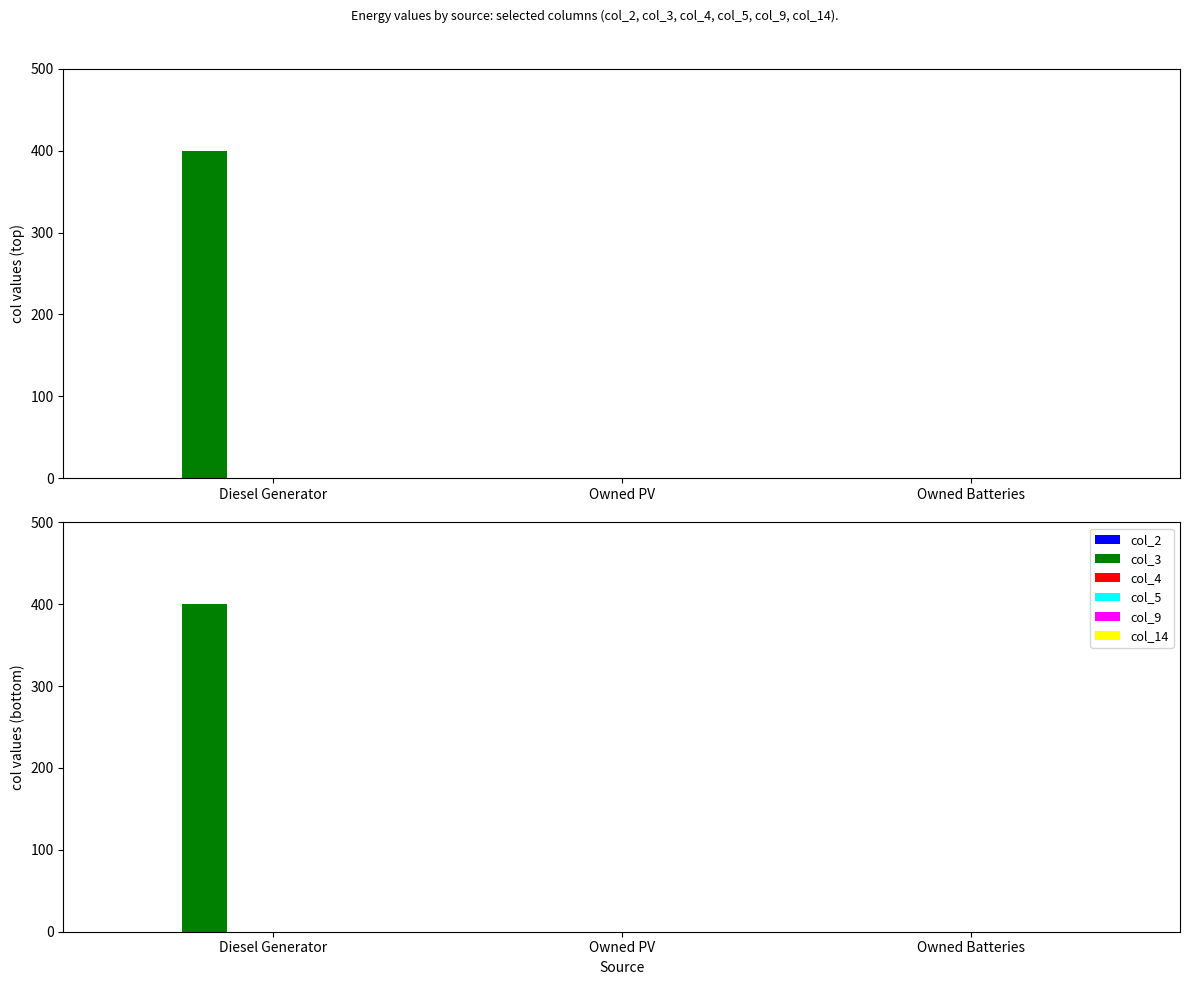

Reading left to right, transcribe all the data shown in this chart.

col_2: 0	0	0
col_3: 400	0	0
col_4: 0	0	0
col_5: 0	0	0
col_9: 0	0	0
col_14: 0	0	0